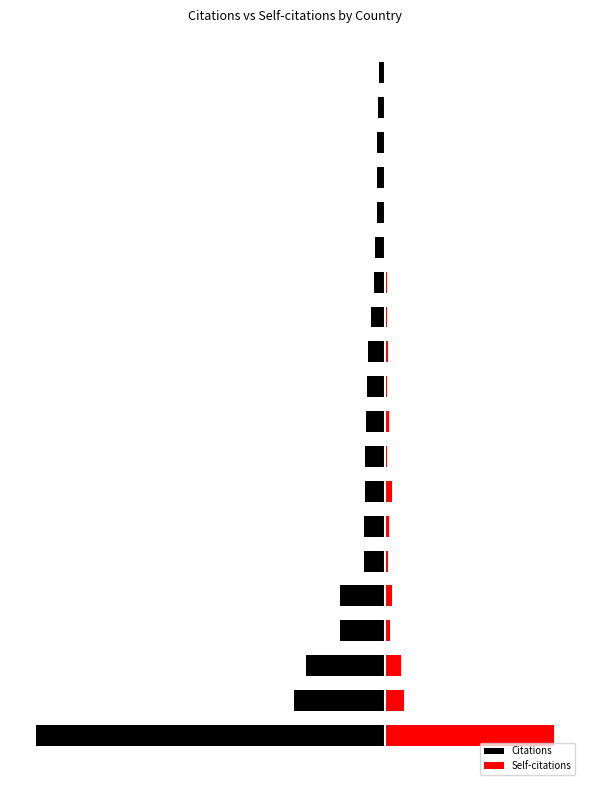

Between 3 and 6, which series saw the biggest shift?

Citations